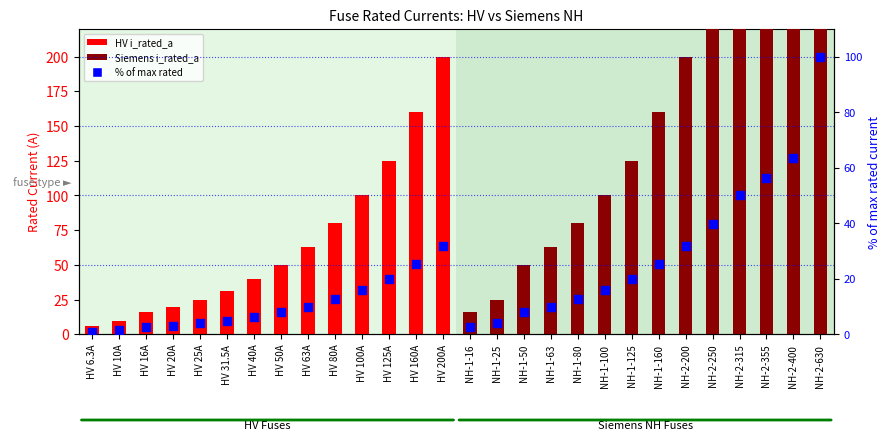

Is the value of Siemens i_rated_a at HV 200A greater than the value of HV % of max at HV 63A?

Yes